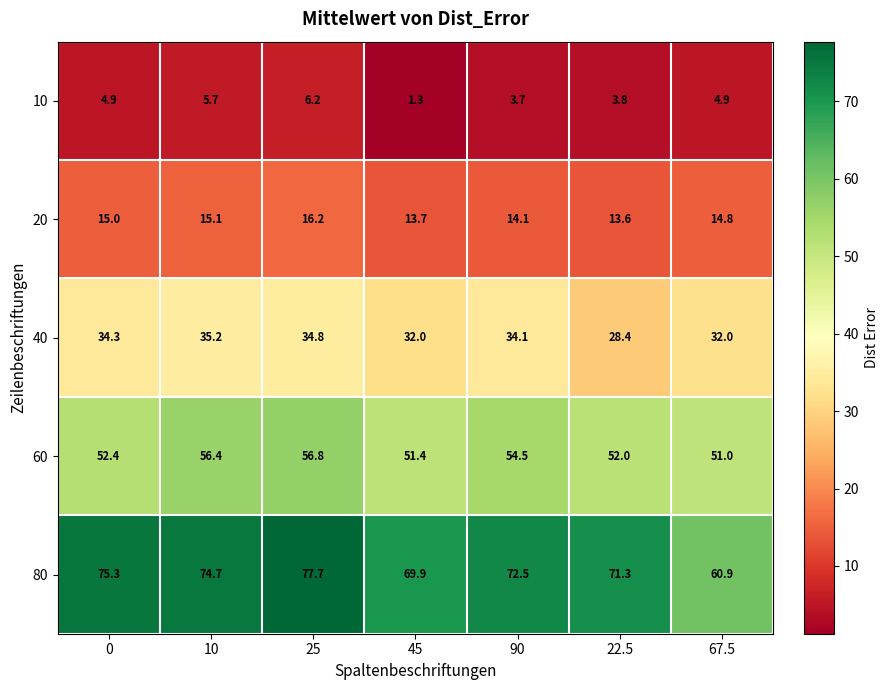

True or false: 80 has a value of 32.8 at 25.

False